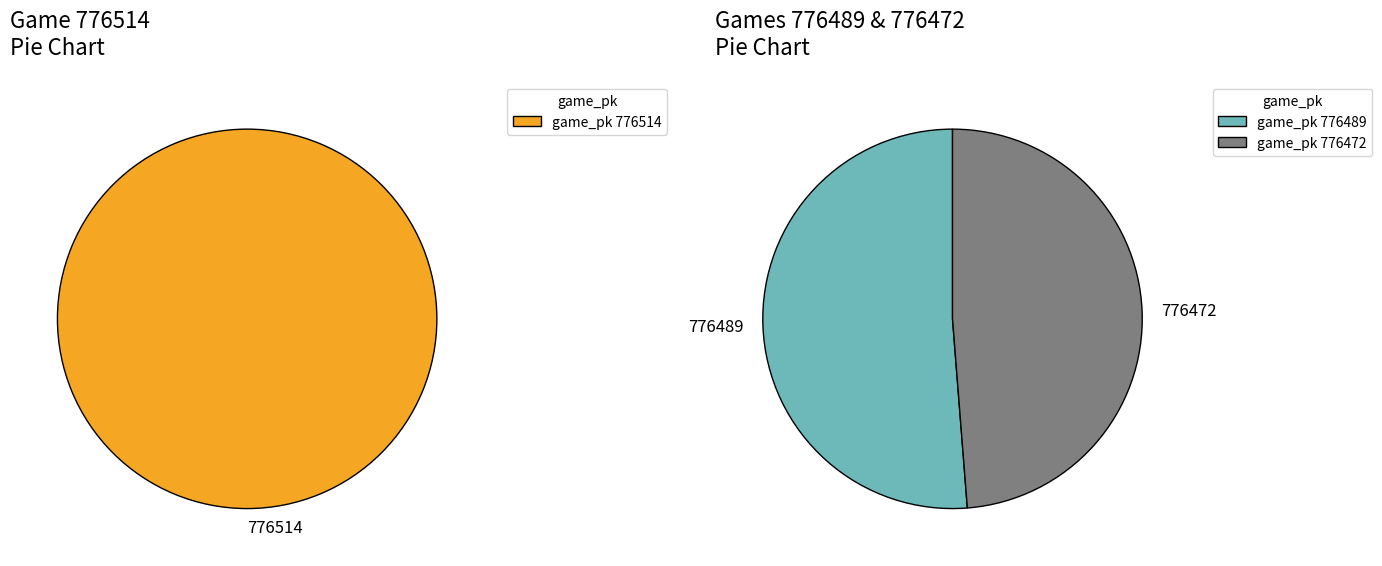

What is the change in value from 776514 to 776489?

+3.5